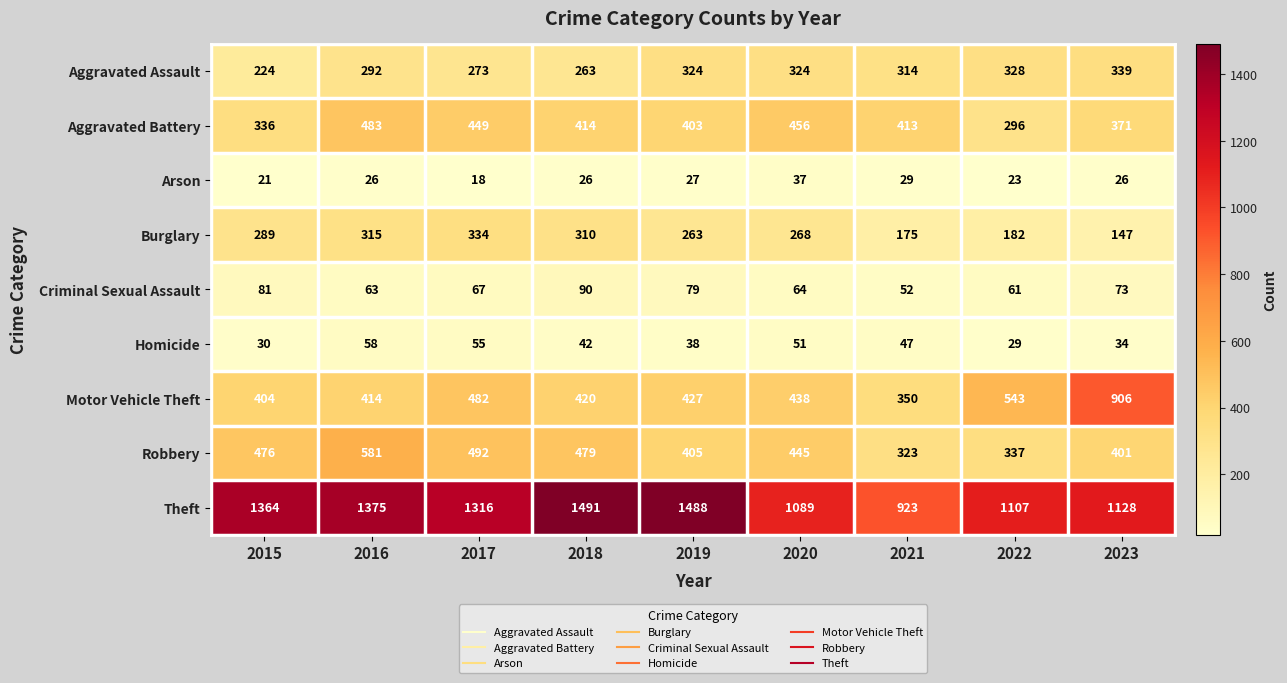

How many categories are shown in the chart?

9